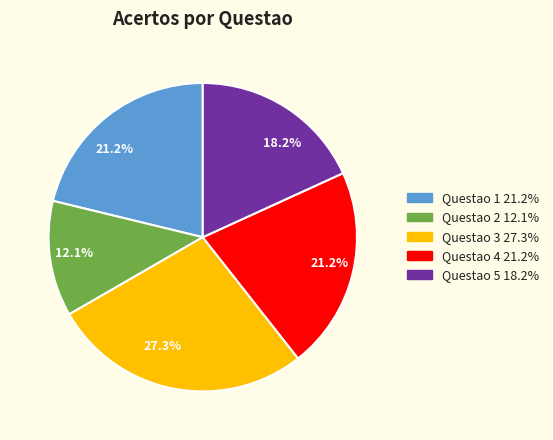

Between Questao 2 and Questao 1, which is larger?

Questao 1